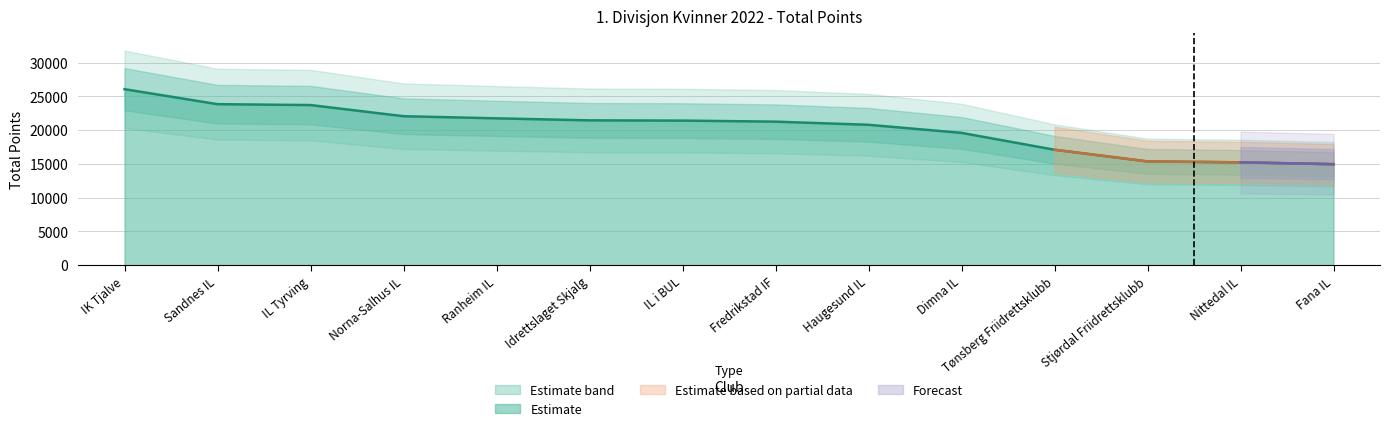

At which category does the chart reach its peak across all series?

IK Tjalve